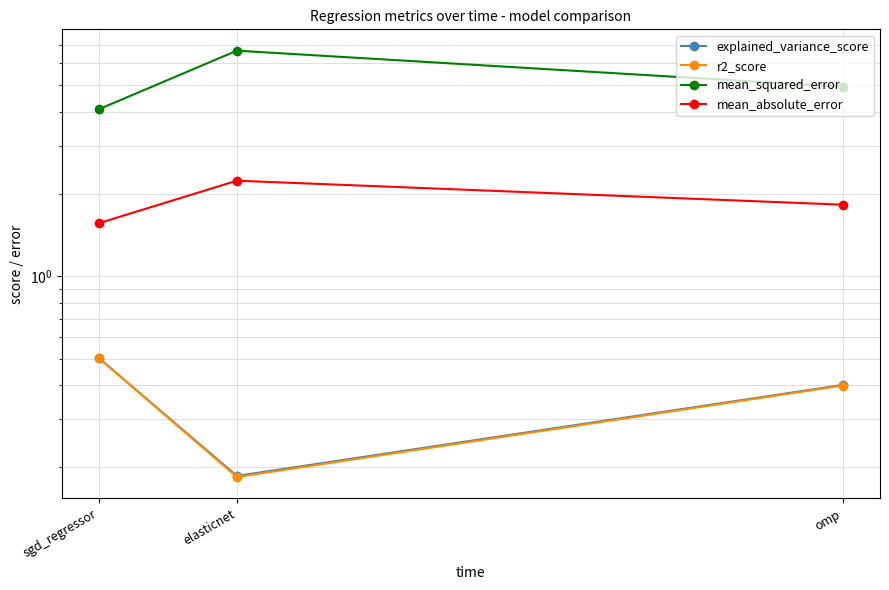

The explained_variance_score series shows 0.1 at elasticnet. True or false?

False